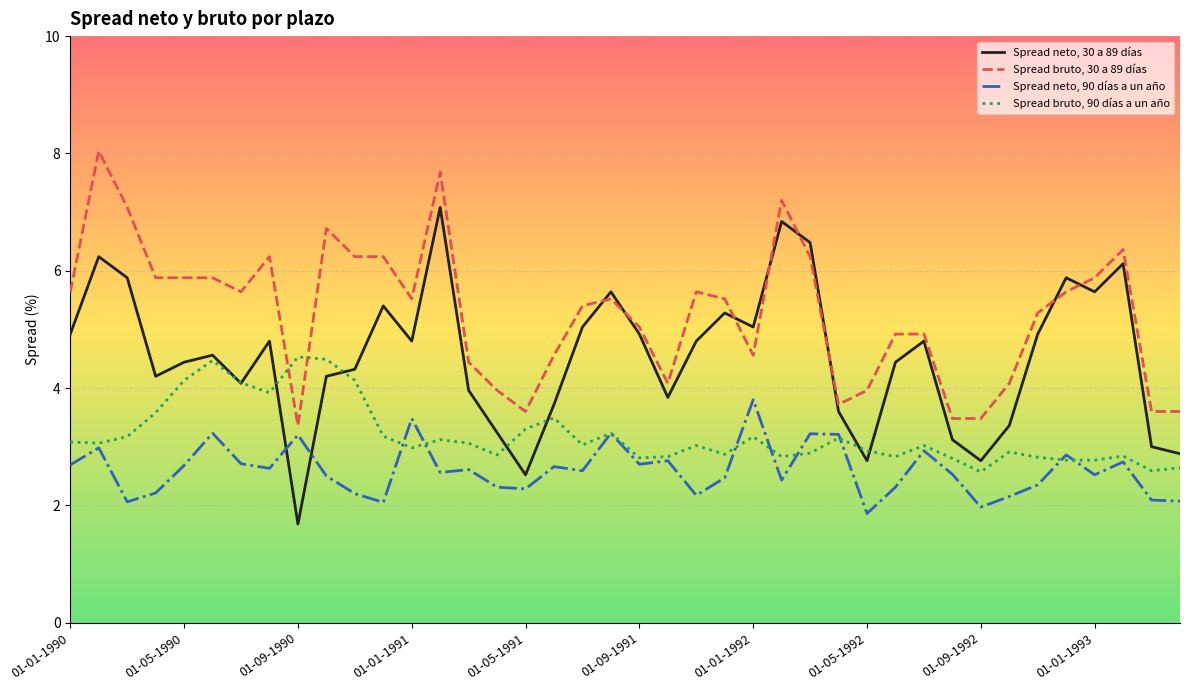

Which series has the largest total across all categories?

Spread bruto, 30 a 89 días